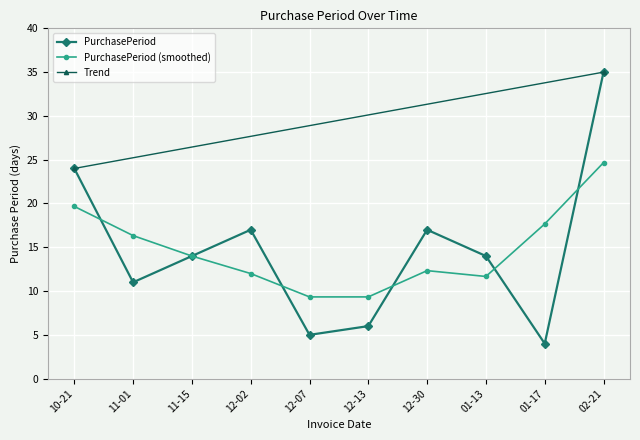

What is the value of the PurchasePeriod point at the 2nd from the left?

11.0